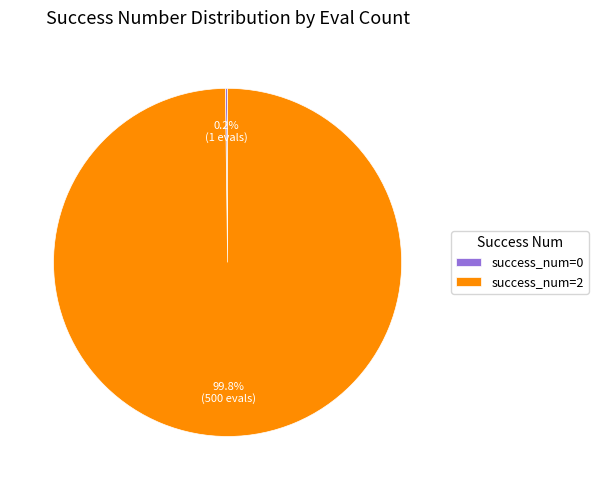

To the nearest percent, what is the average slice percentage?

50%